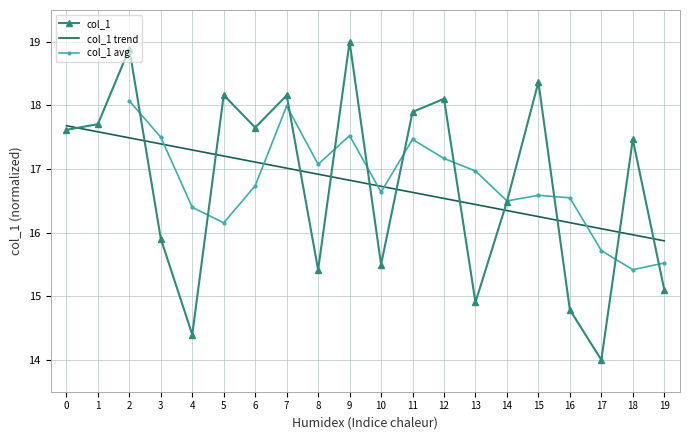

True or false: col_1 and col_1 trend cross at least once.

True